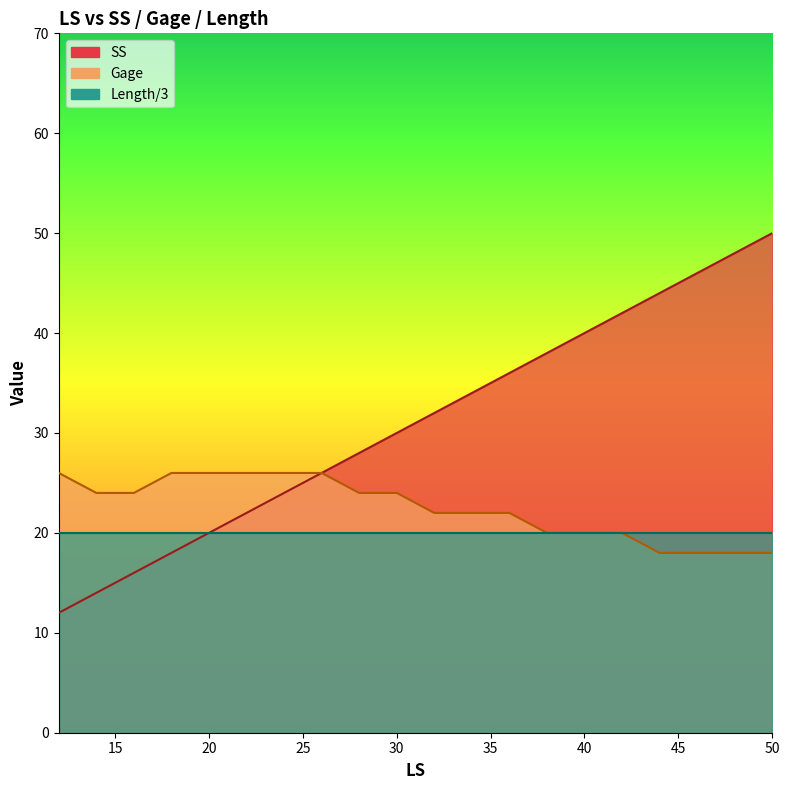

Is it true that SS equals 26 at 26?

True